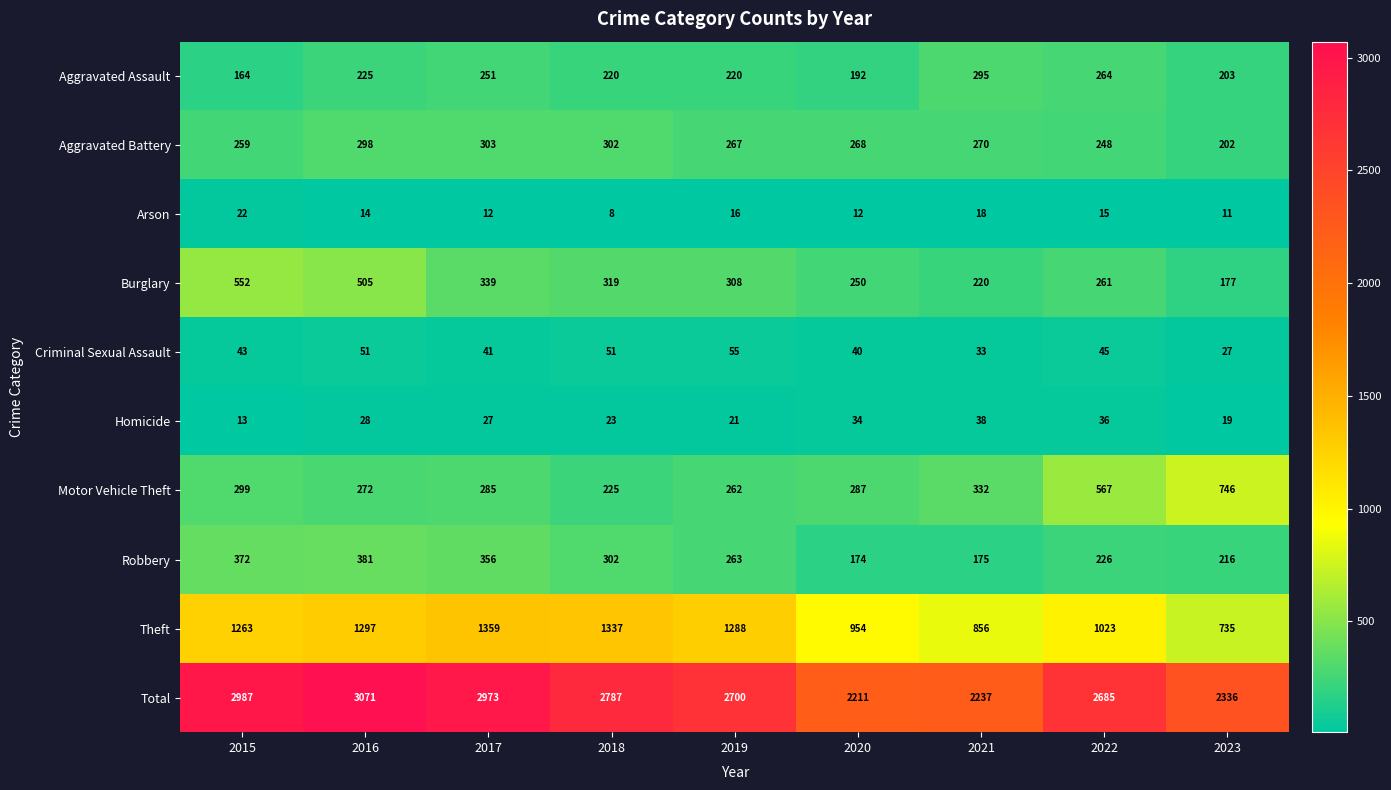

What is the difference between the maximum and minimum values in the Aggravated Assault series?

131